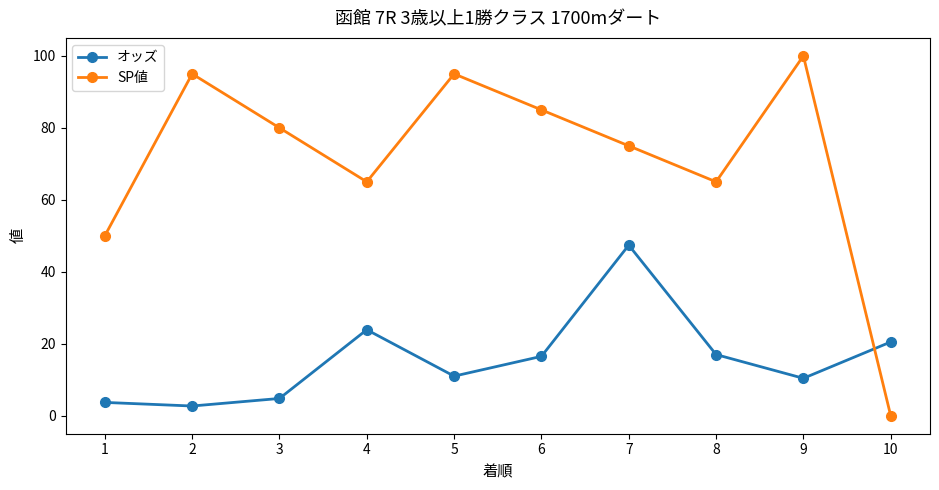

How many intersections are there between SP値 and オッズ?

1